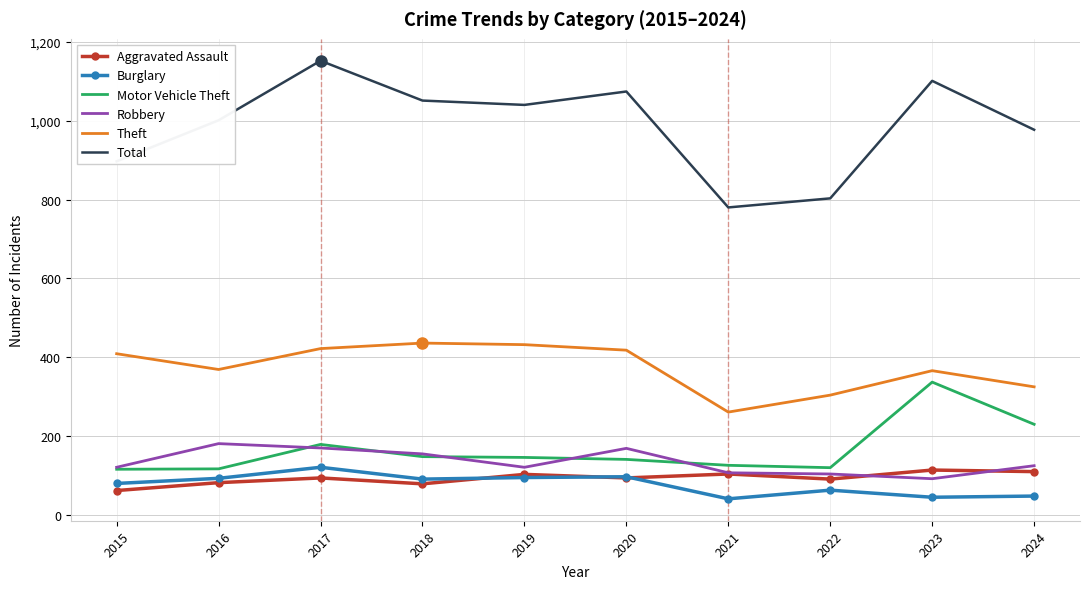

What is the difference between the highest and lowest values at 2022?

740